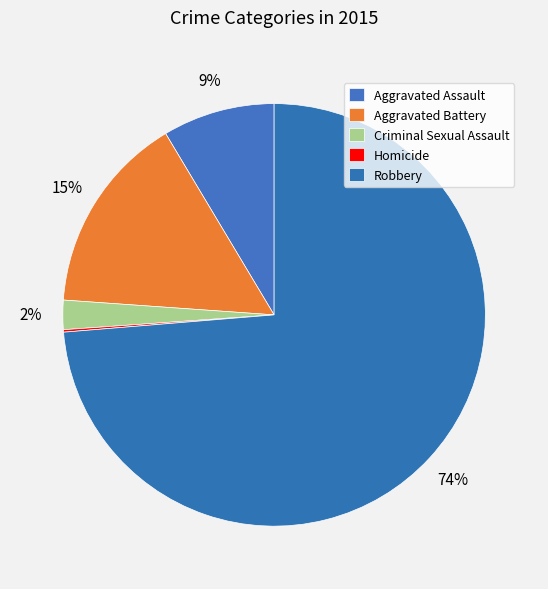

Between Criminal Sexual Assault and Homicide, which is larger?

Criminal Sexual Assault